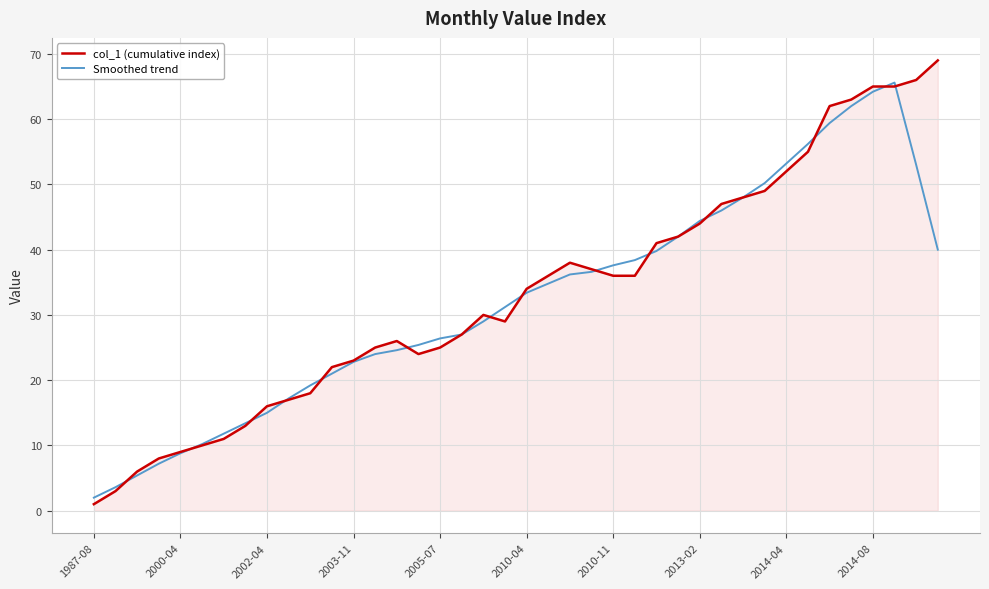

List the series in order of their peak value, lowest first.

Smoothed trend, col_1 (cumulative index)